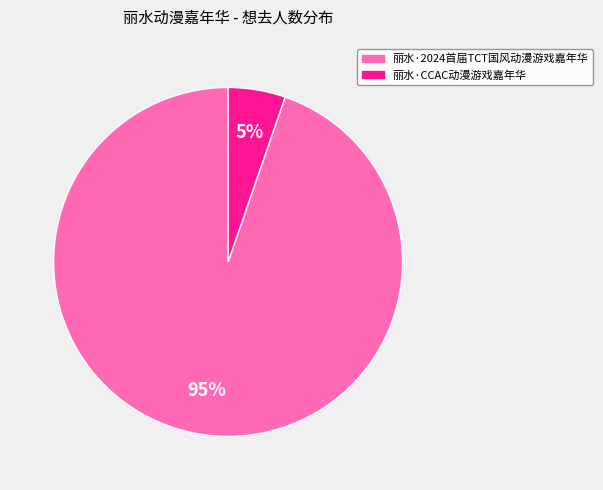

Does any single category account for the majority?

Yes